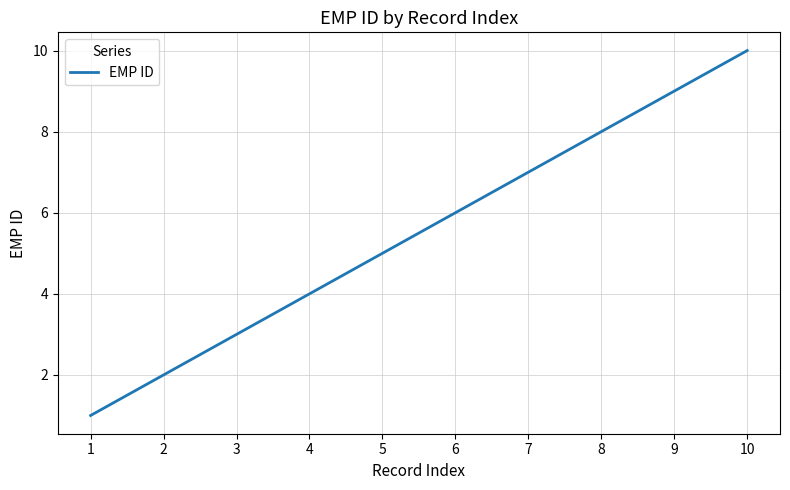

The chart shows a value of 2 at 2. True or false?

True